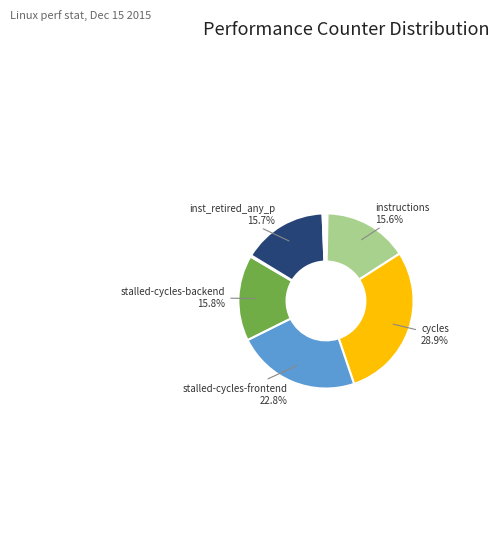

Is there a majority slice in this chart?

No